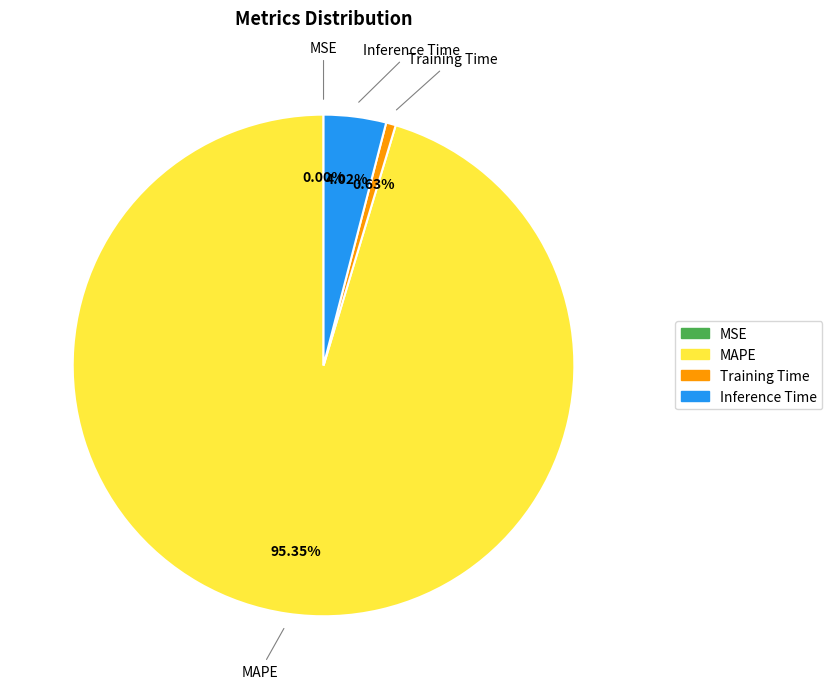

Does MAPE account for over 50% of the chart?

Yes